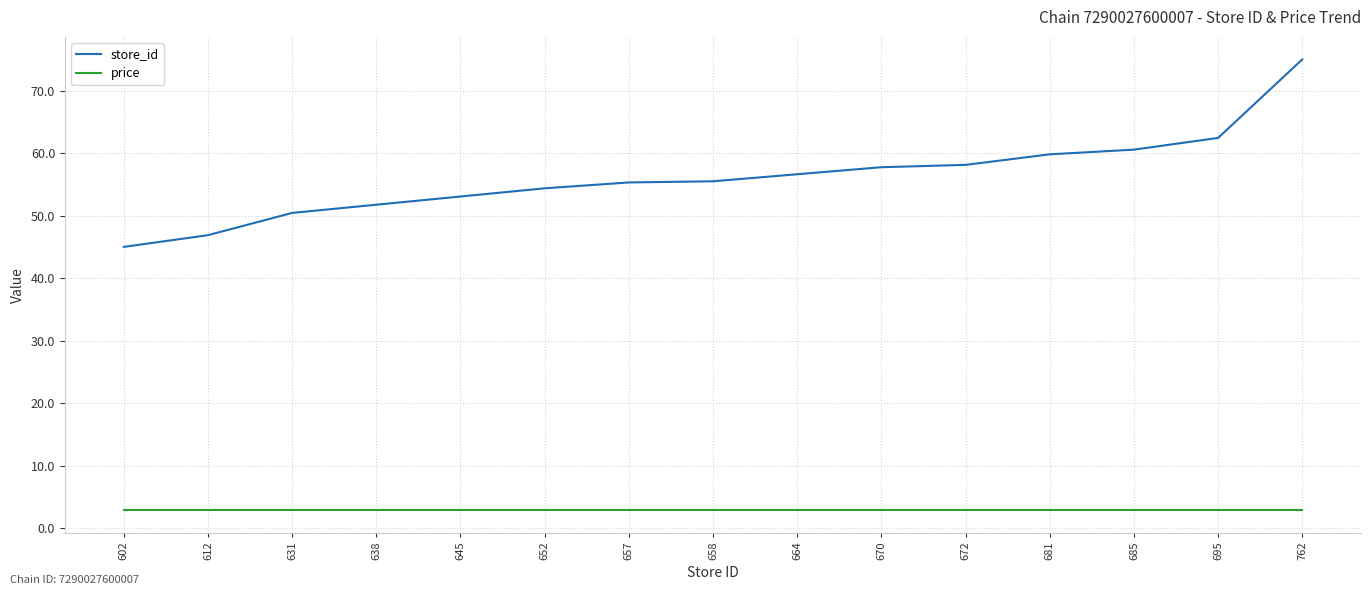

The value of store_id at 672 is 38.0. True or false?

False